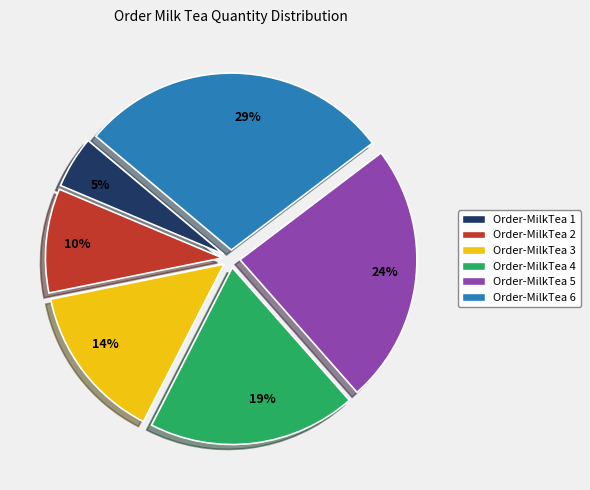

Is it true that 29% is 29% of the pie?

True